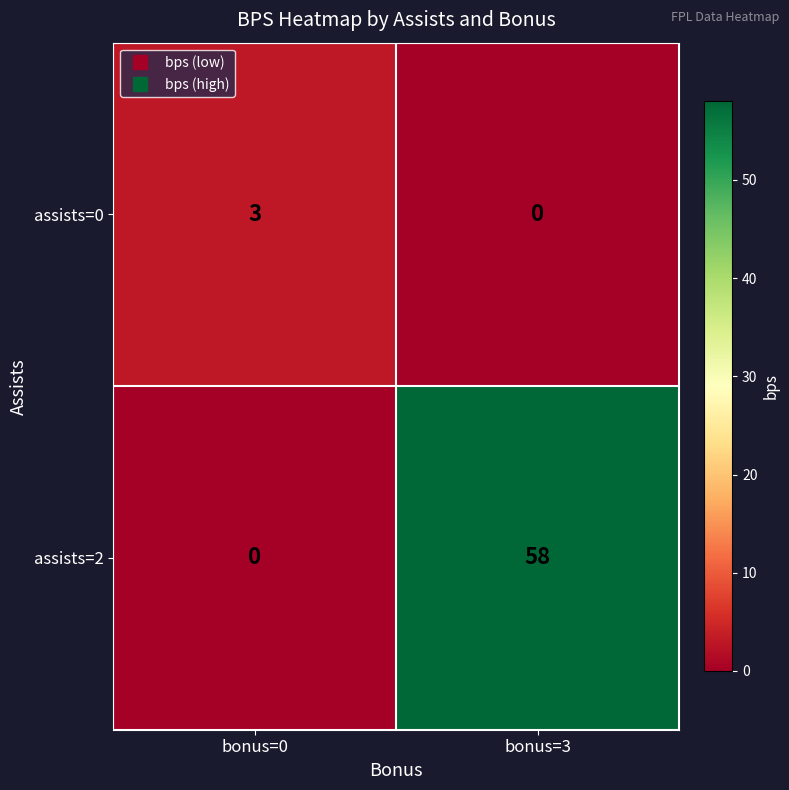

What is the difference between the highest and lowest values at bonus=3?

58